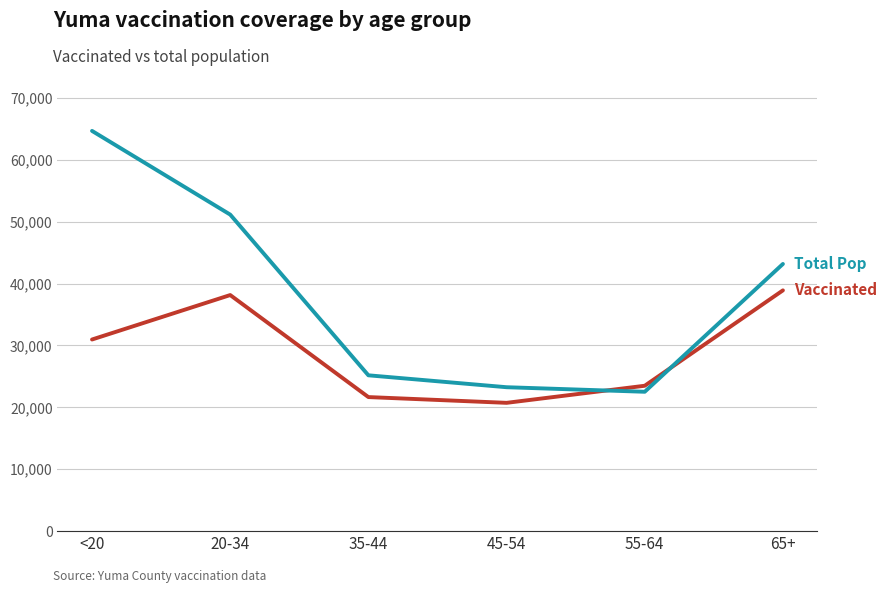

What position from the left is 35-44?

3